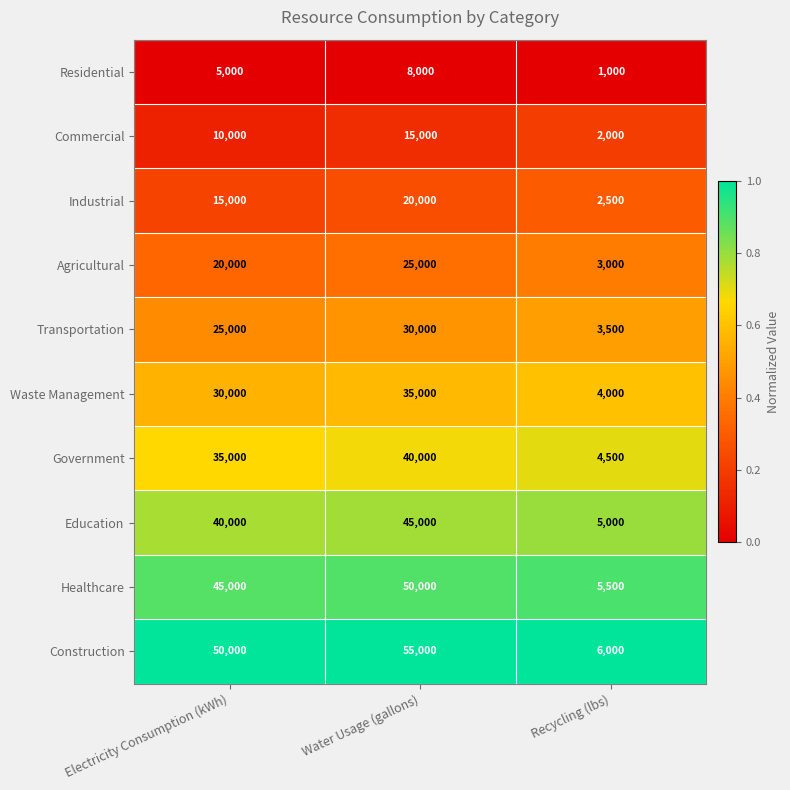

What is the average value of the Waste Management series?

23000